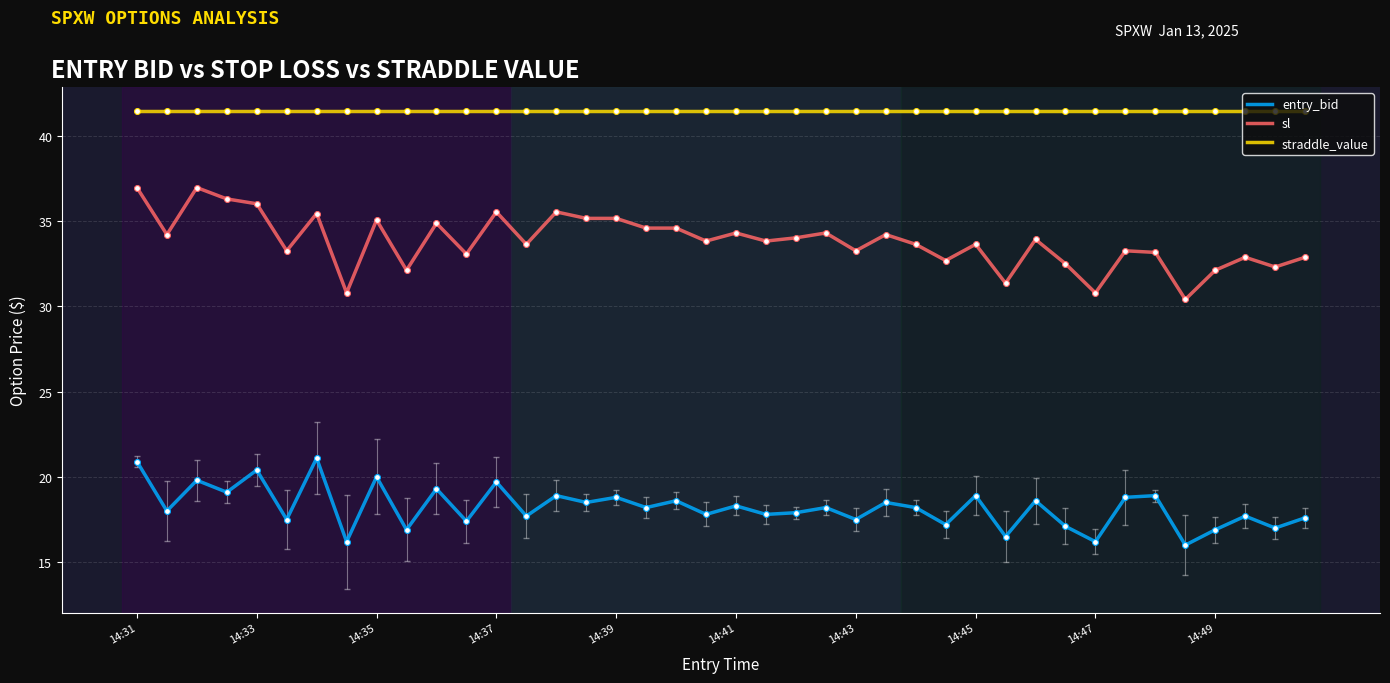

Which series has the largest total across all categories?

straddle_value